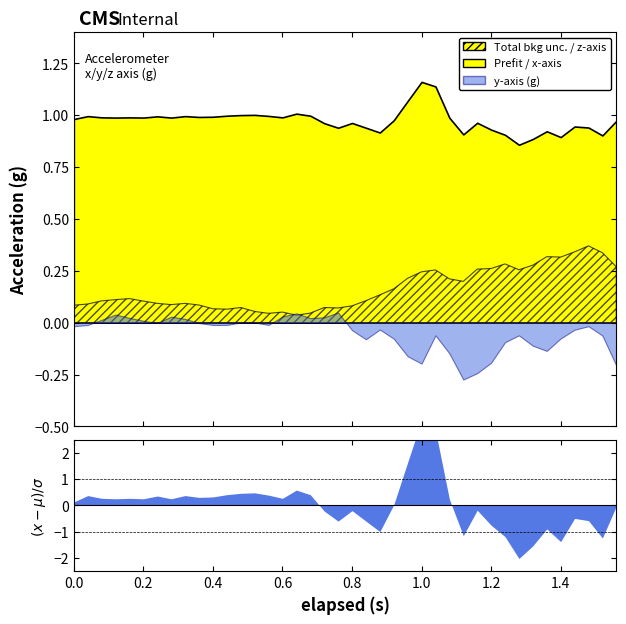

How many interior local peaks does the y-axis (g) series have?

8